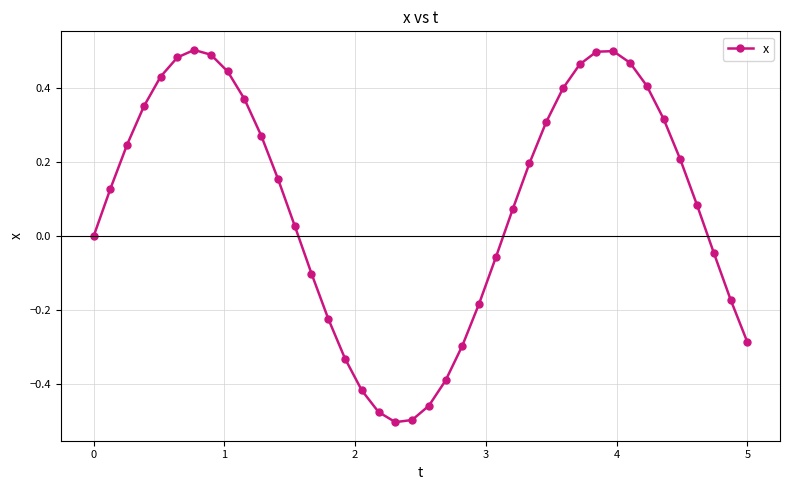

What is the difference between the maximum and minimum values?

1.0